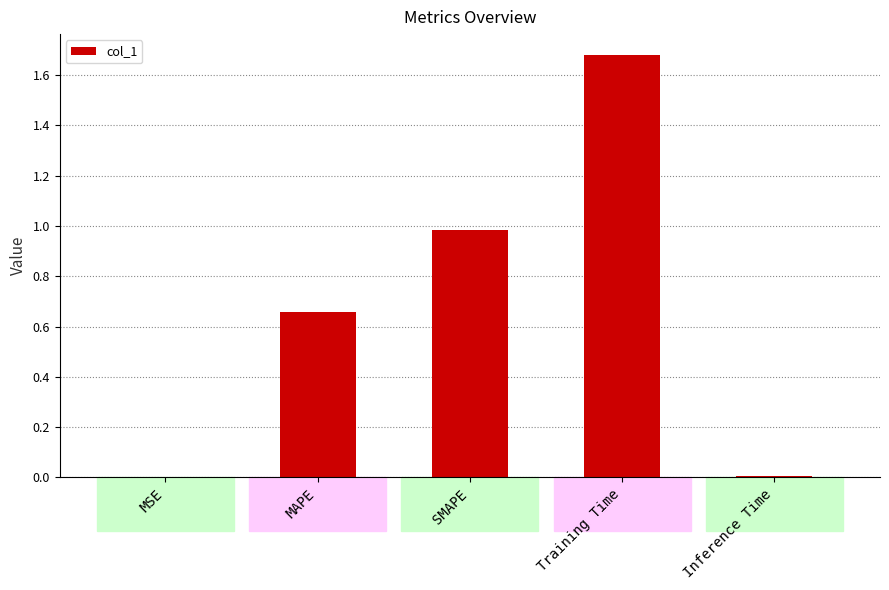

What is the sum of the values at MAPE and SMAPE?

1.6